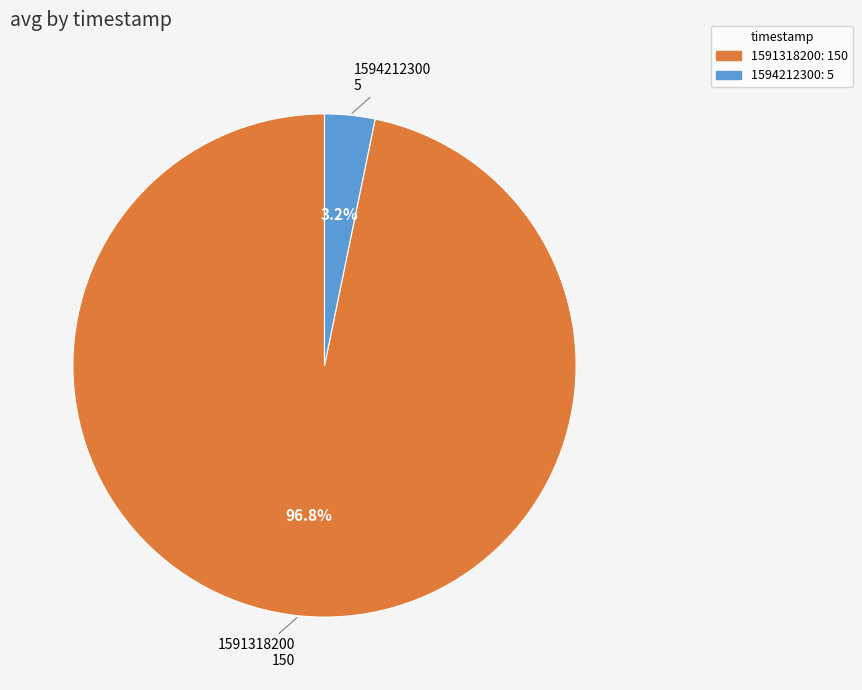

Which has a higher value, 1591318200 or 1594212300?

1591318200